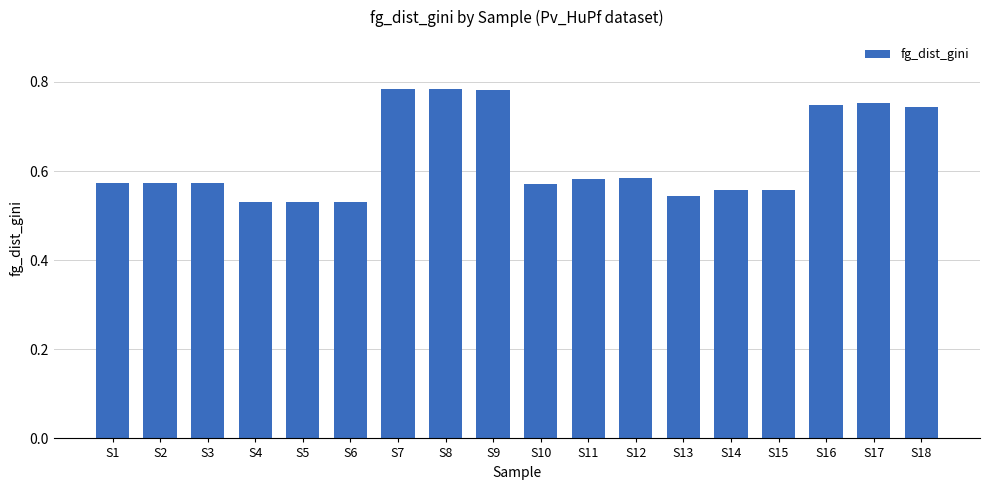

What is the sum of the values at S9 and S7?

1.6